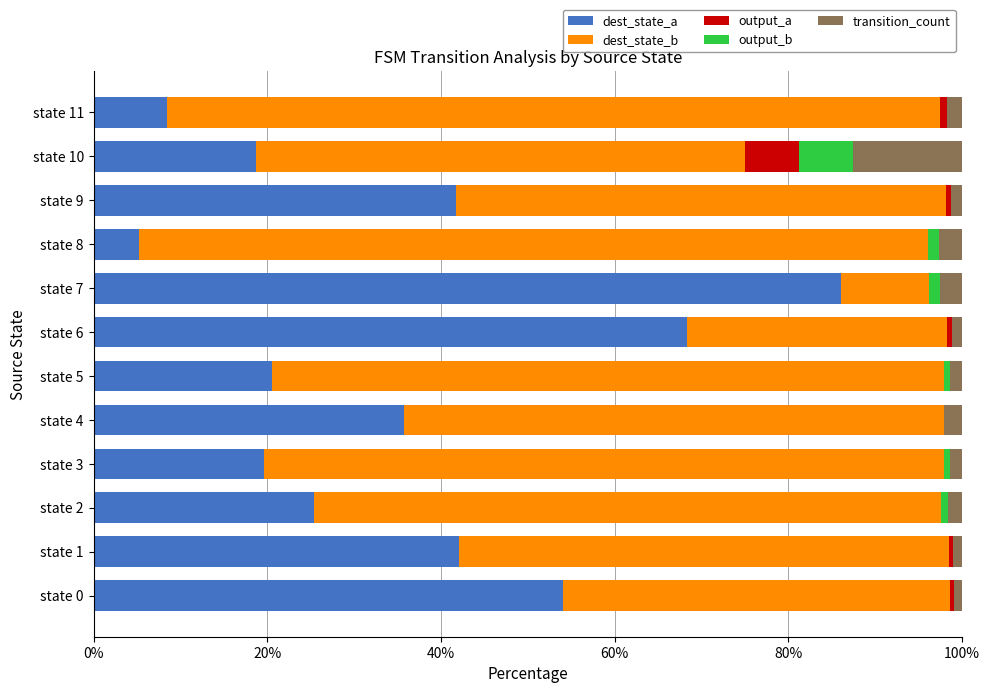

The dest_state_a series shows 5.3 at state 8. True or false?

True